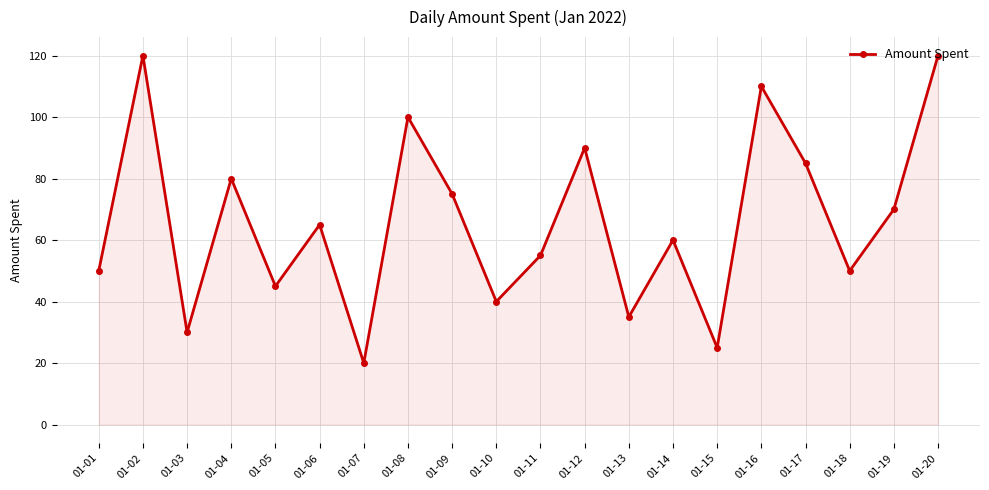

Approximately how many times larger is the value at 01-03 compared to 01-14?

0.5